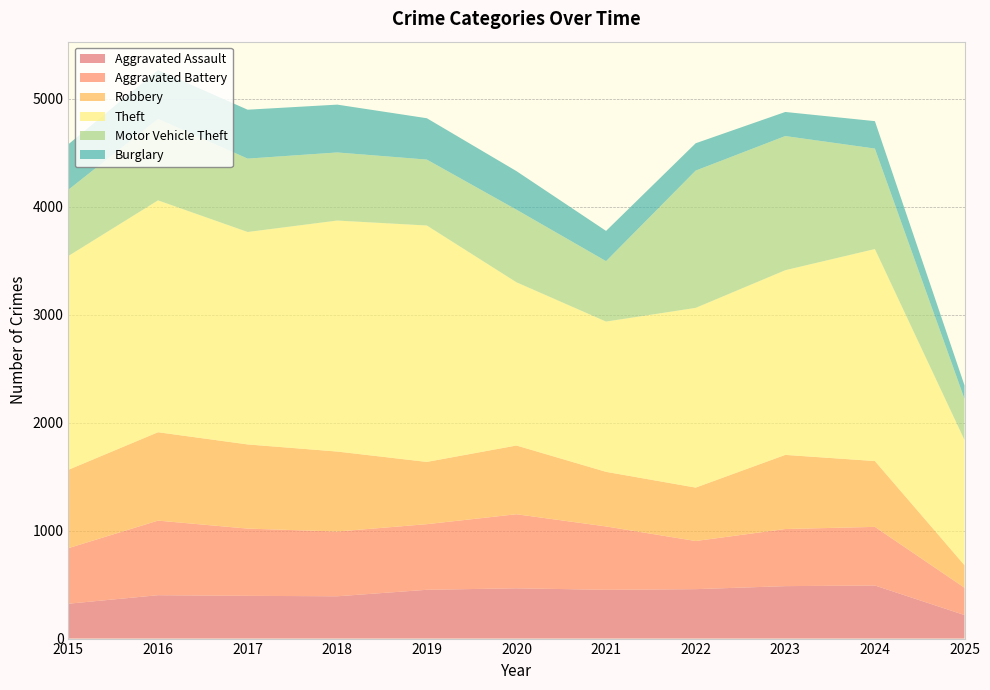

Reading right to left, extract all data points from this chart.

Aggravated Assault: 218	492	486	458	452	466	452	392	396	402	323
Aggravated Battery: 253	543	529	446	587	686	608	600	623	691	515
Robbery: 209	610	687	495	506	637	577	741	780	819	726
Theft: 1160	1964	1711	1665	1392	1512	2190	2140	1968	2148	1981
Motor Vehicle Theft: 381	931	1243	1272	560	673	611	631	680	756	614
Burglary: 125	254	223	253	280	357	383	443	453	451	421